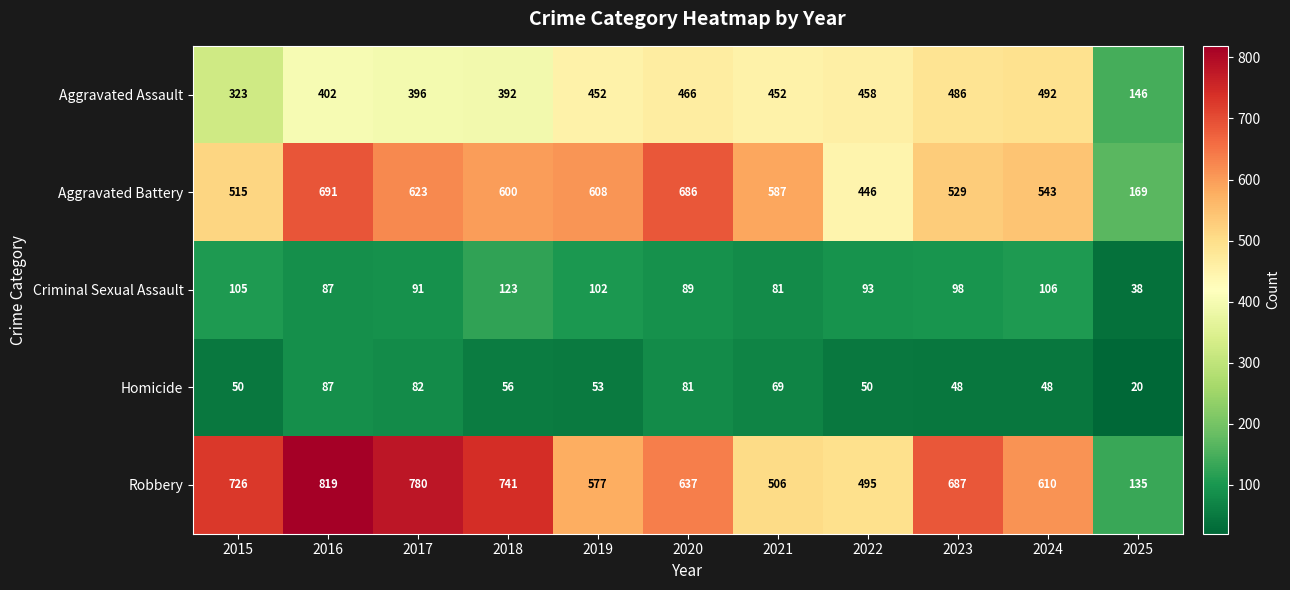

Is it true that Criminal Sexual Assault equals 93 at 2022?

True